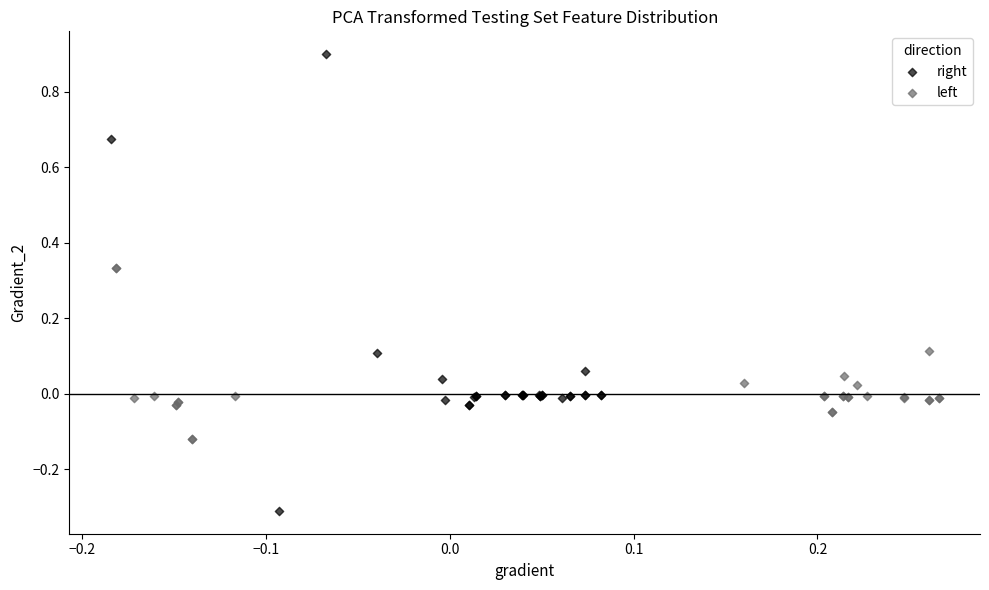

Which series reaches the maximum Y coordinate?

right